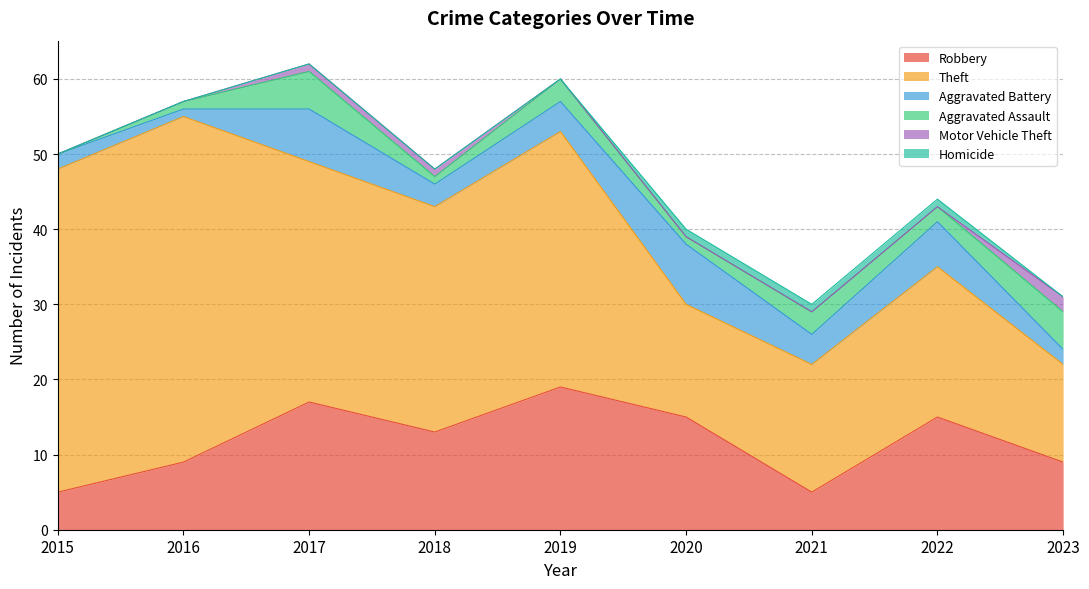

Which series has the widest spread of values?

Theft